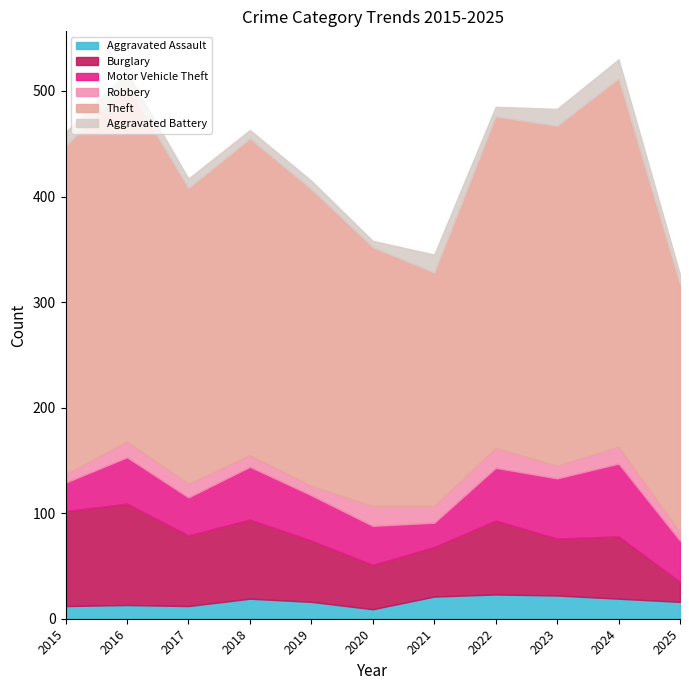

The value of Motor Vehicle Theft at 2022 is 50. True or false?

True